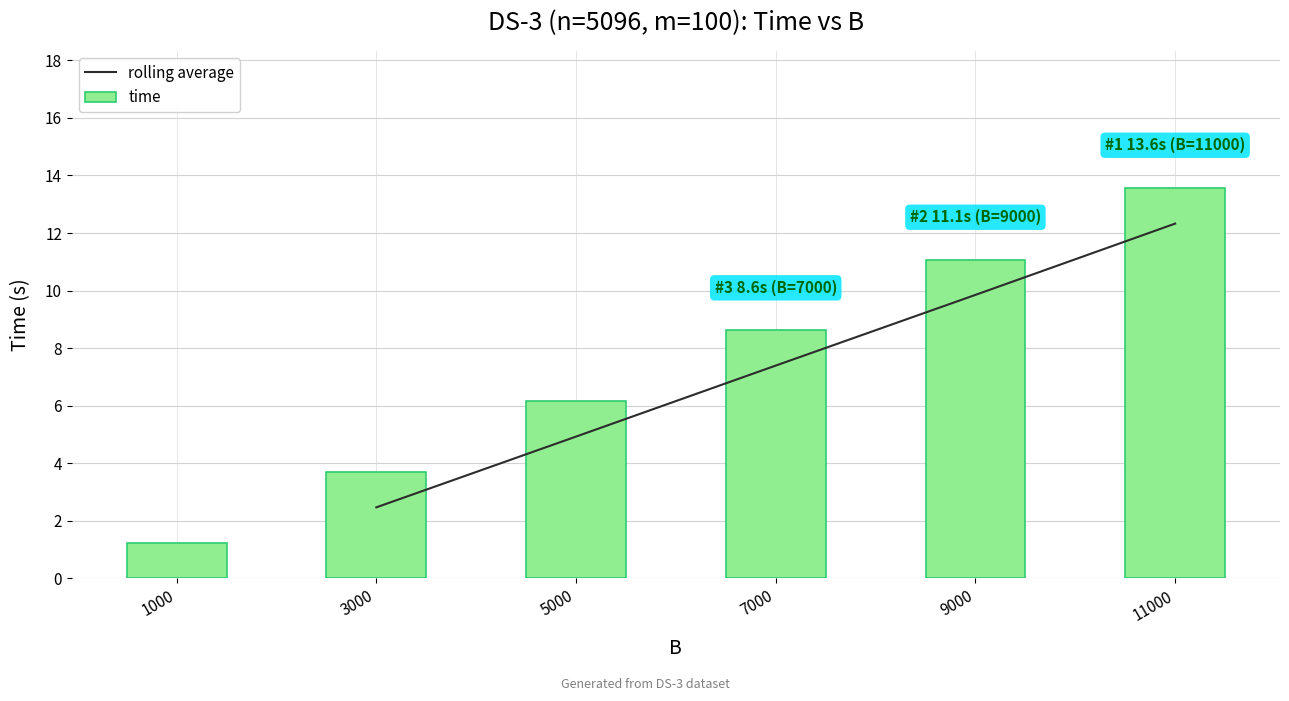

What is the change in value from 5000 to 11000?

+7.4